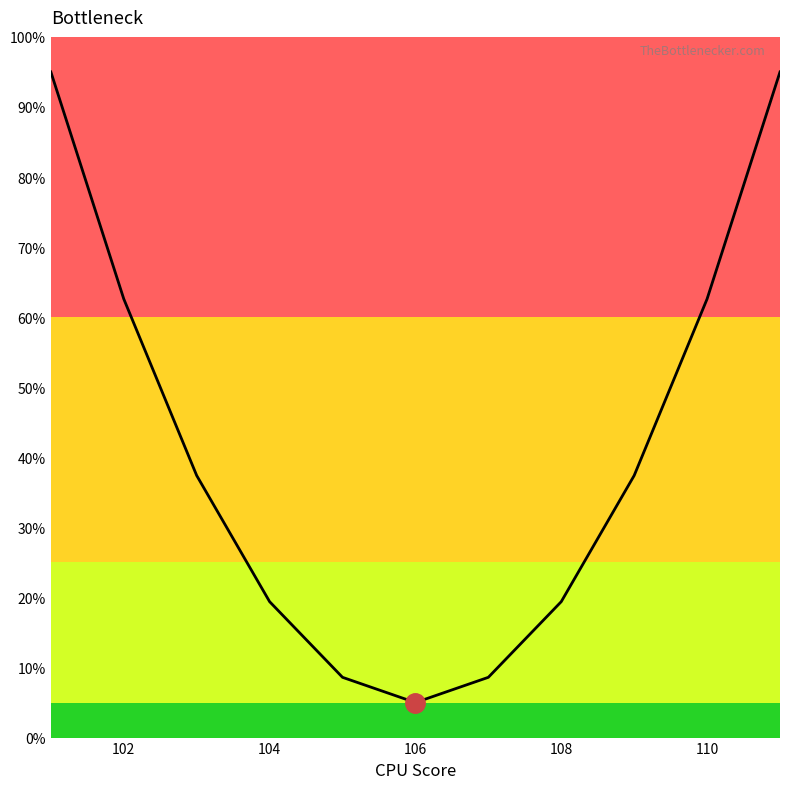

What is the maximum value shown in the chart?

95.0